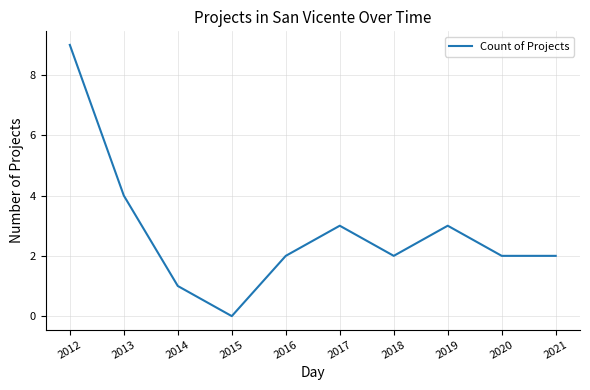

What is the difference between the maximum and minimum values?

9